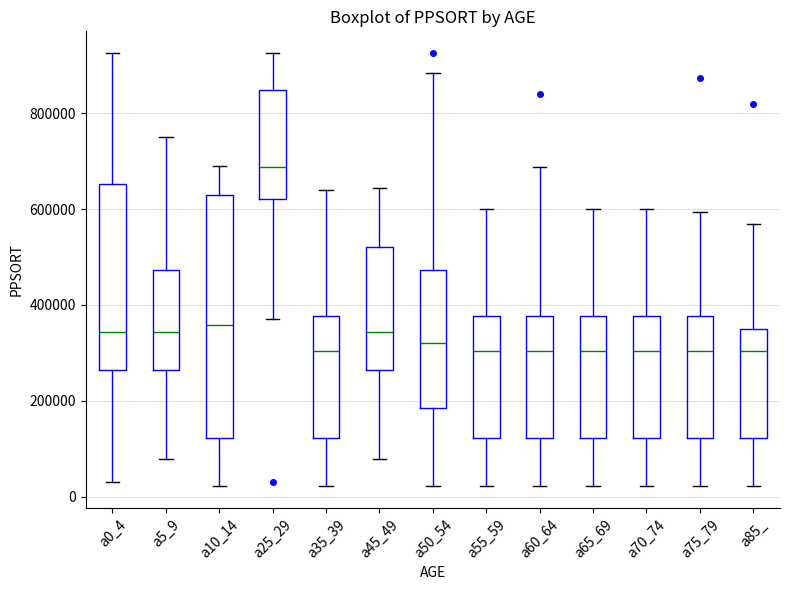

Where does the median line of the box for a60_64 sit on the y-axis? The values are not printed on the chart, so give them approximately, as read against the axis.

300000